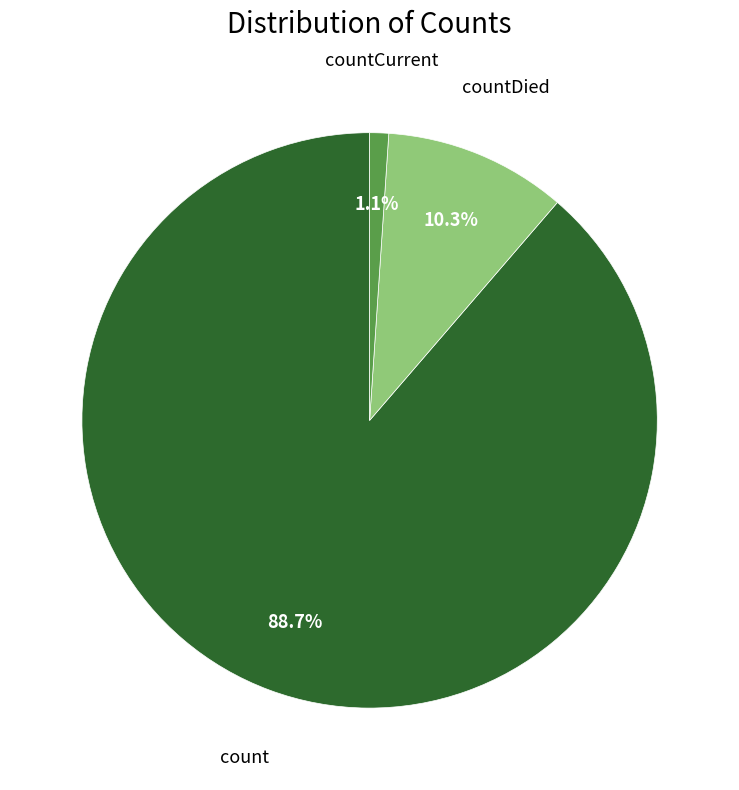

To the nearest percent, what is the average slice percentage?

33%